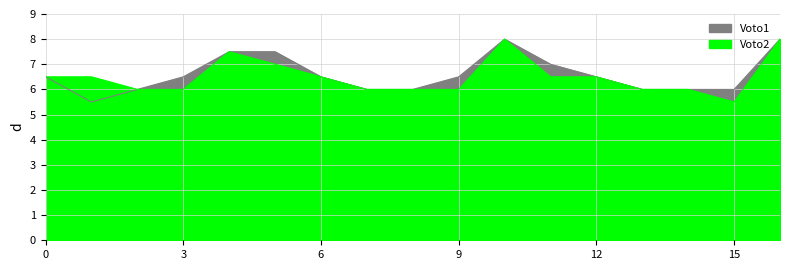

List the labels in order of Voto2 value, largest first.

10, 16, 4, 5, 0, 1, 6, 11, 12, 2, 3, 7, 8, 9, 13, 14, 15